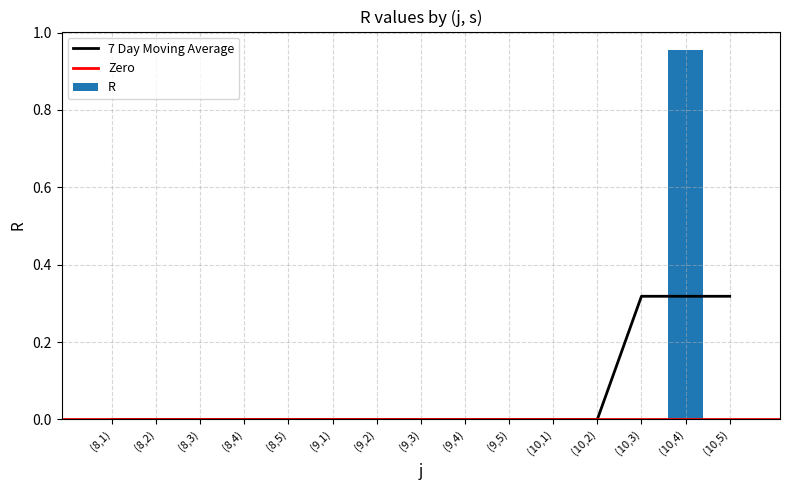

Is it true that the value at (10,1) is 0.4?

False